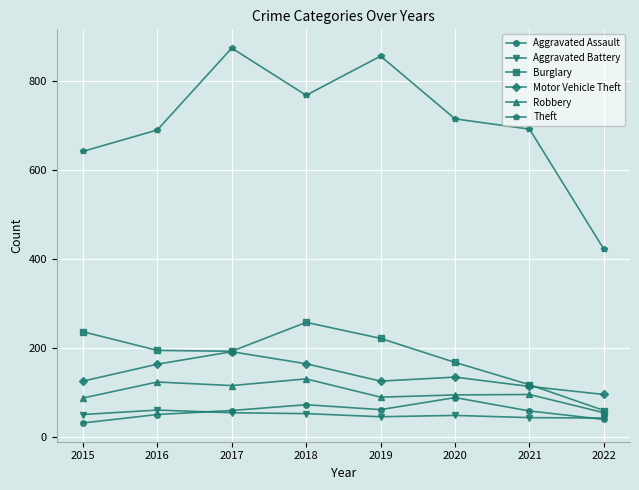

What is the maximum value for Aggravated Assault?

88